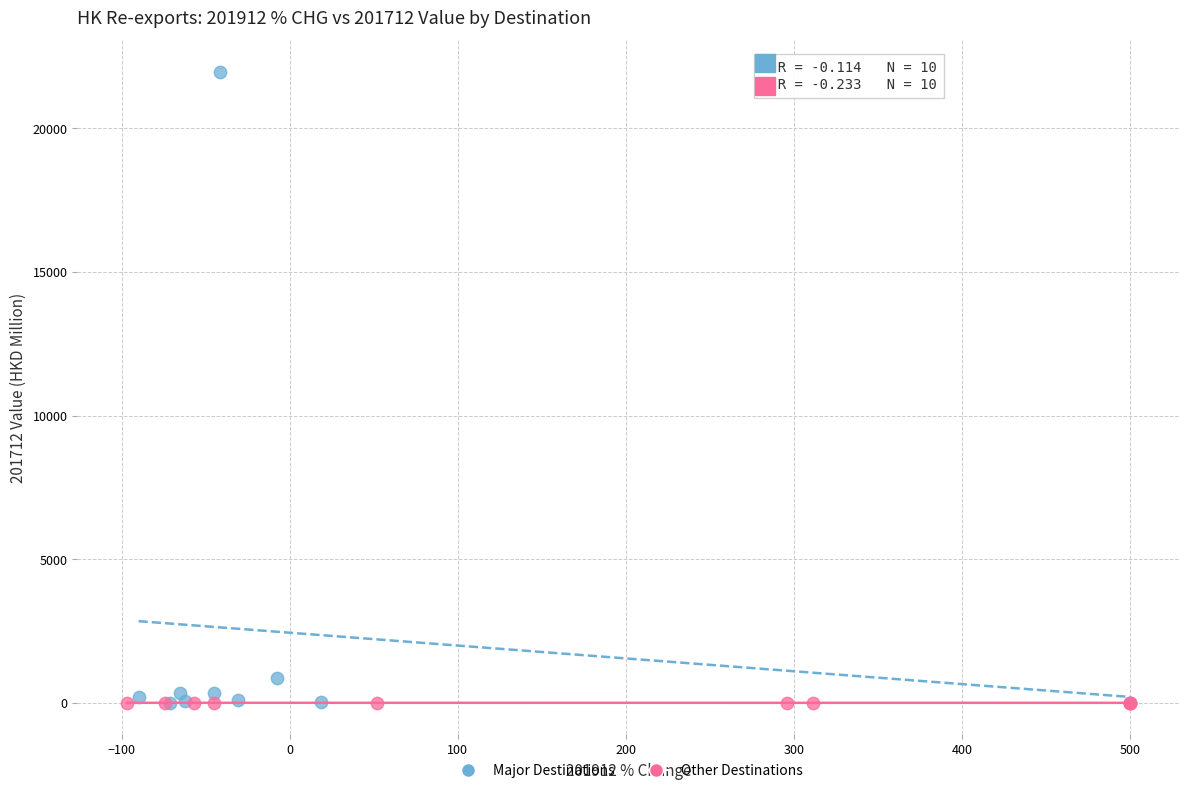

Which series has the widest spread of Y values?

Major Destinations